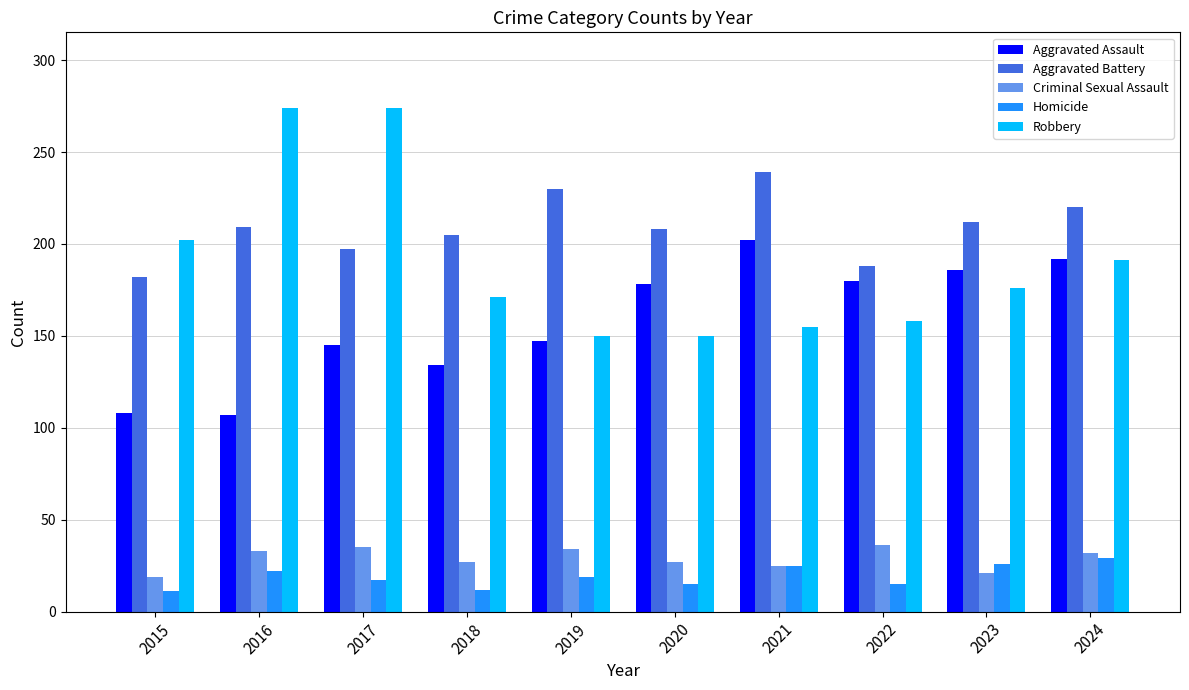

List the series in order of their peak value, lowest first.

Homicide, Criminal Sexual Assault, Aggravated Assault, Aggravated Battery, Robbery